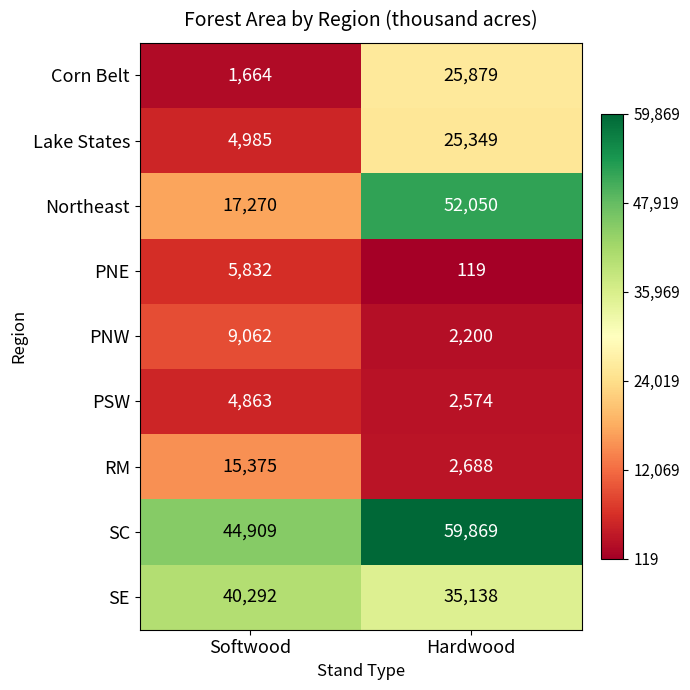

At which label is RM closest to 9031?

Hardwood